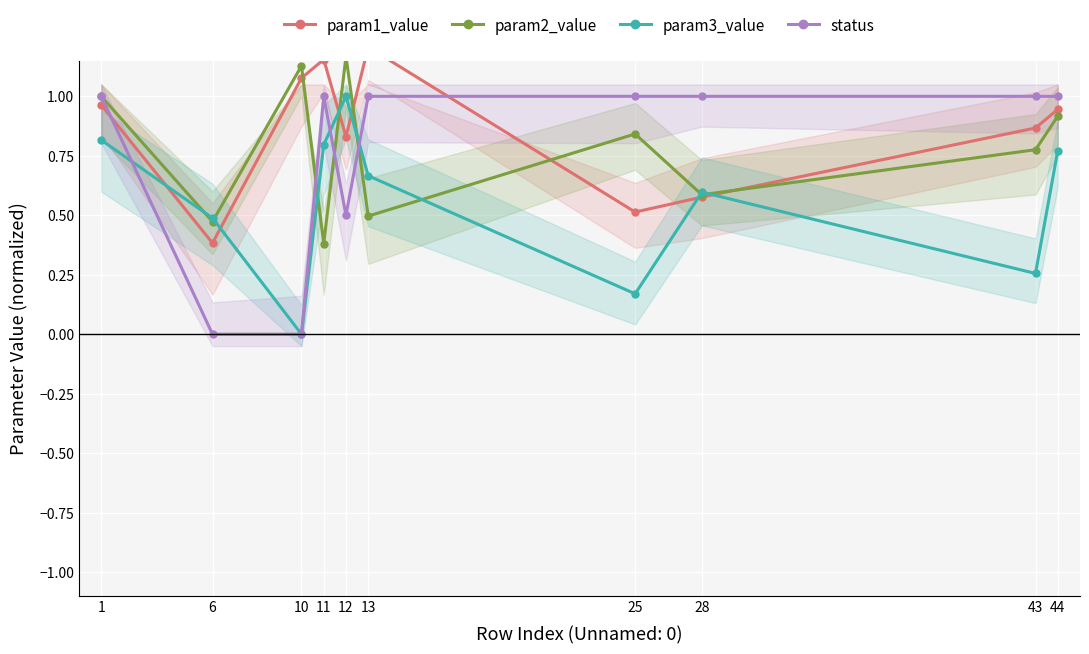

What is the difference between the highest and lowest values at 10?

1.1